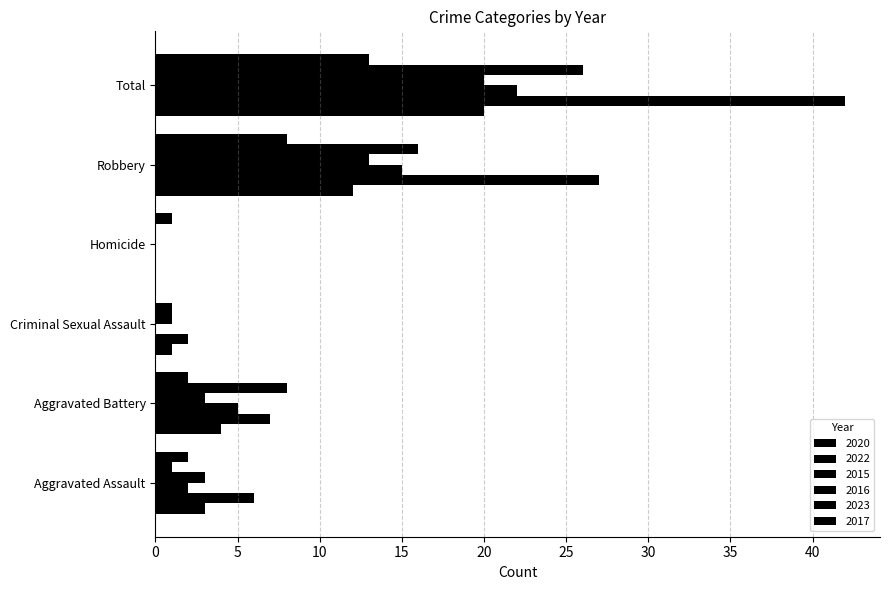

How many categories are shown in the chart?

6